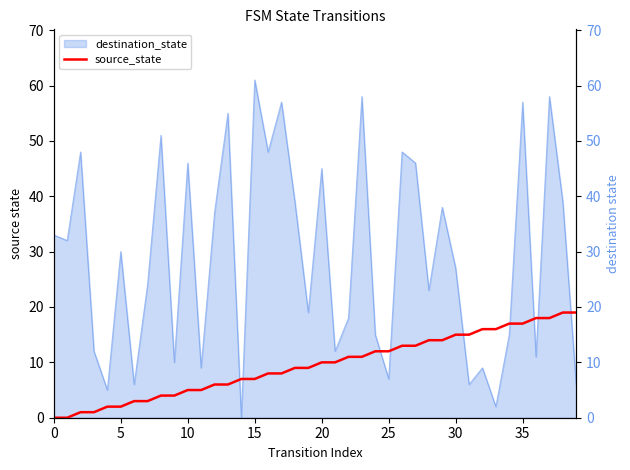

Which series ends up on top after the final intersection of destination_state and source_state?

source_state